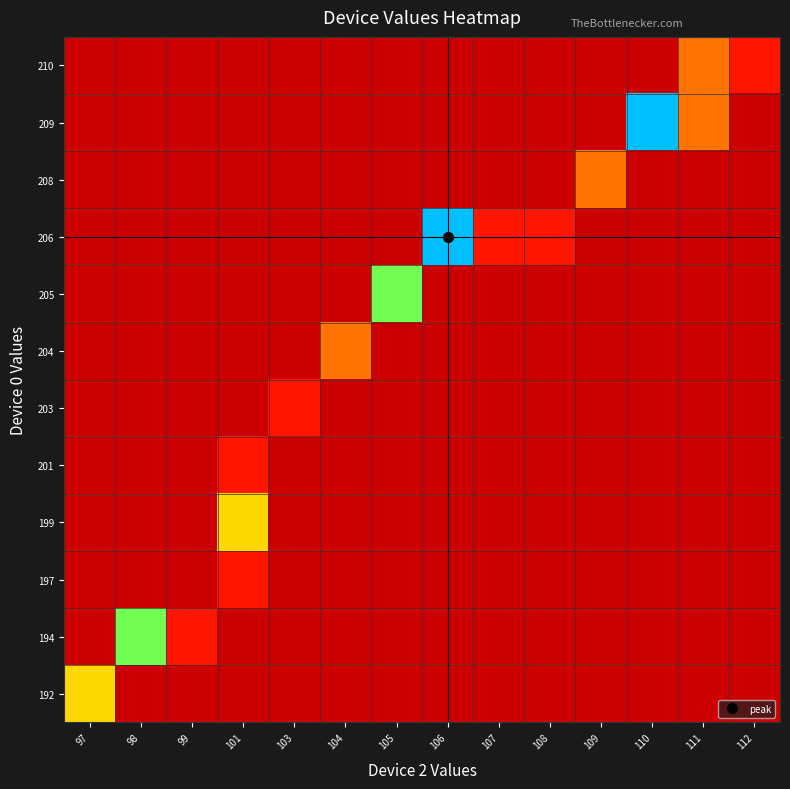

At which category is the sum across all series the highest?

106